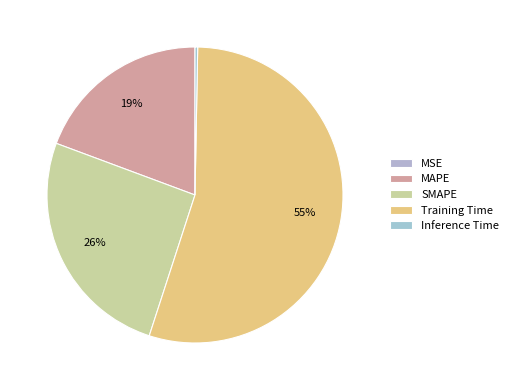

Is it true that SMAPE is 16% of the pie?

False